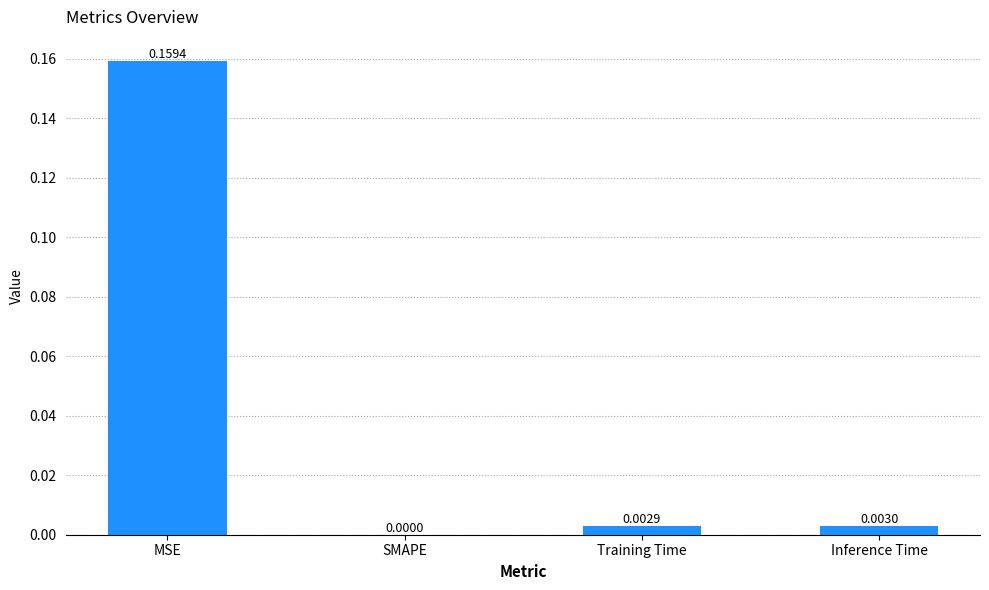

Between Training Time and Inference Time, which is larger?

Inference Time